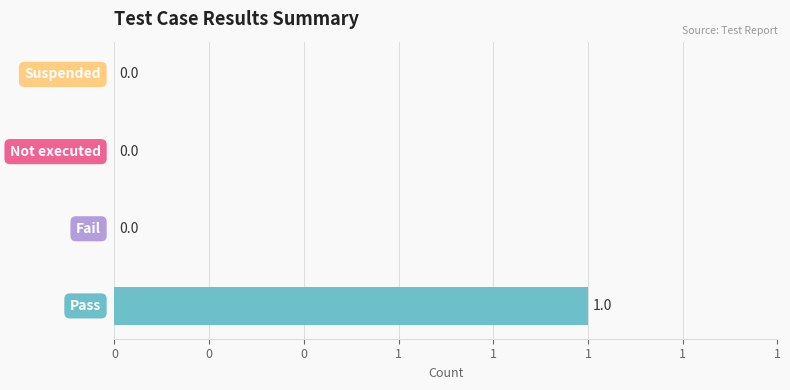

Count the values in the range 0 to 1.

4